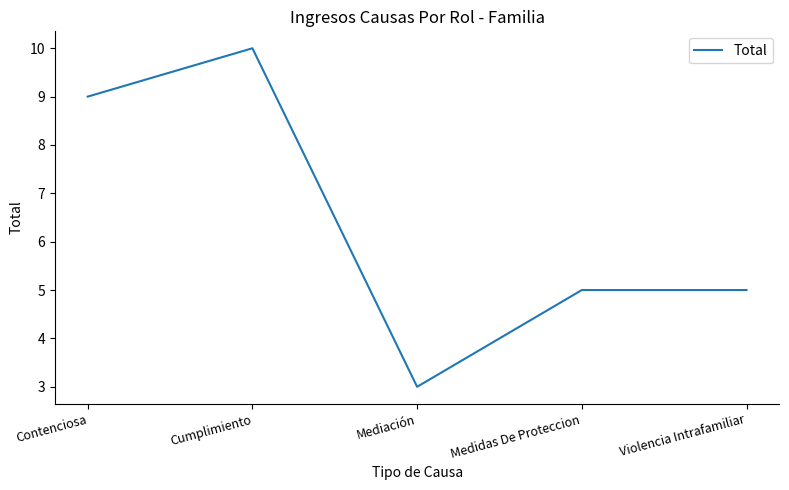

Between Contenciosa and Medidas De Proteccion, which is larger?

Contenciosa